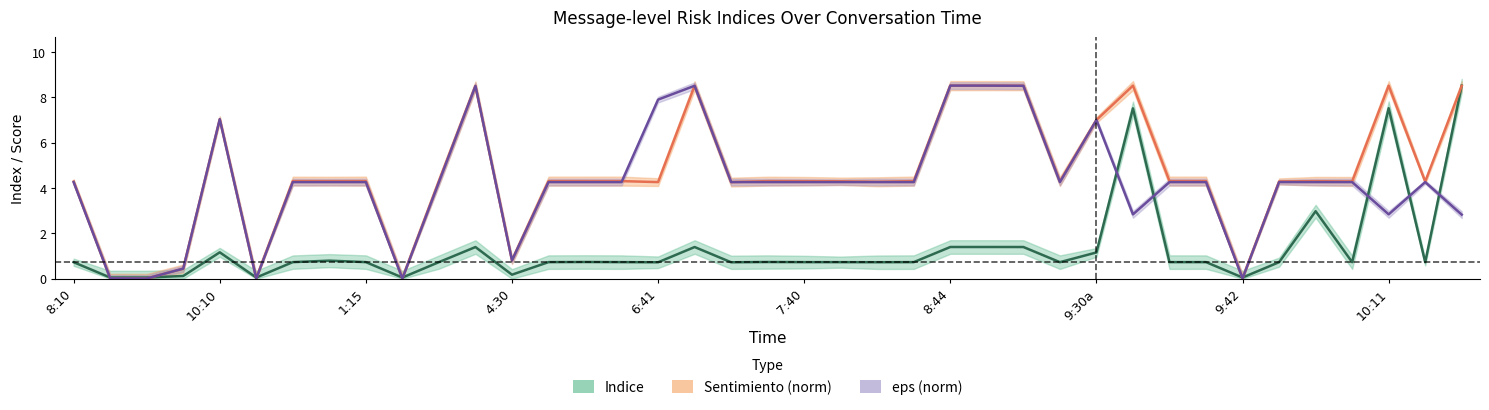

What is the sum of the Indice values at 19 and 16?

1.5